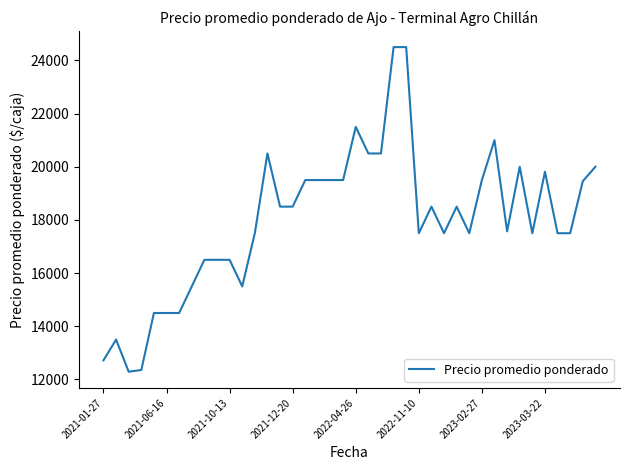

What is the sum of all values?

718706